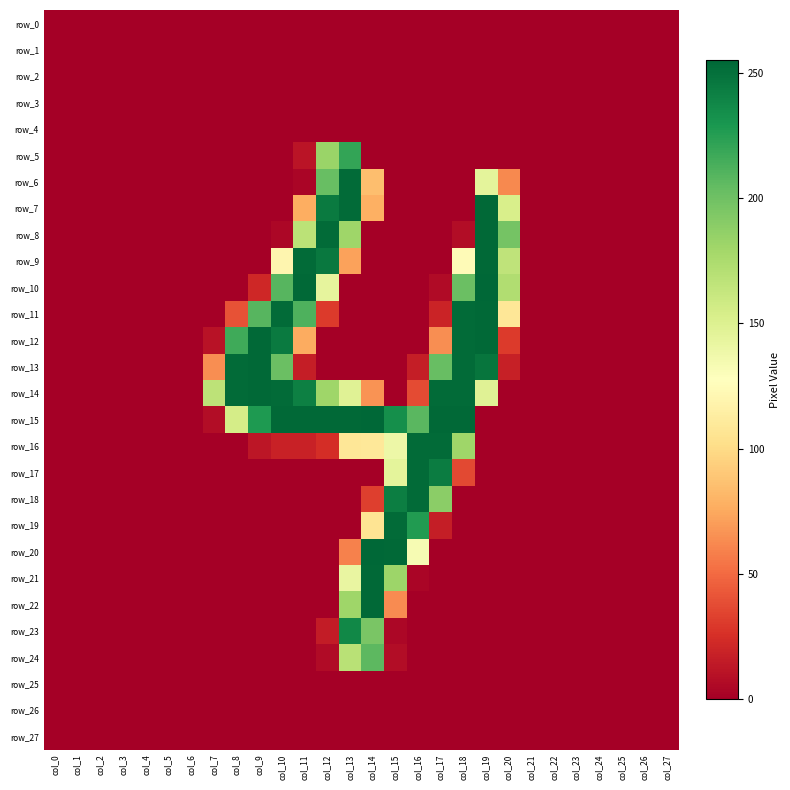

Reading left to right, what are all the values shown in this chart?

row_0: col_0=0	col_1=0	col_2=0	col_3=0	col_4=0	col_5=0	col_6=0	col_7=0	col_8=0	col_9=0	col_10=0	col_11=0	col_12=0	col_13=0	col_14=0	col_15=0	col_16=0	col_17=0	col_18=0	col_19=0	col_20=0	col_21=0	col_22=0	col_23=0	col_24=0	col_25=0	col_26=0	col_27=0
row_1: col_0=0	col_1=0	col_2=0	col_3=0	col_4=0	col_5=0	col_6=0	col_7=0	col_8=0	col_9=0	col_10=0	col_11=0	col_12=0	col_13=0	col_14=0	col_15=0	col_16=0	col_17=0	col_18=0	col_19=0	col_20=0	col_21=0	col_22=0	col_23=0	col_24=0	col_25=0	col_26=0	col_27=0
row_2: col_0=0	col_1=0	col_2=0	col_3=0	col_4=0	col_5=0	col_6=0	col_7=0	col_8=0	col_9=0	col_10=0	col_11=0	col_12=0	col_13=0	col_14=0	col_15=0	col_16=0	col_17=0	col_18=0	col_19=0	col_20=0	col_21=0	col_22=0	col_23=0	col_24=0	col_25=0	col_26=0	col_27=0
row_3: col_0=0	col_1=0	col_2=0	col_3=0	col_4=0	col_5=0	col_6=0	col_7=0	col_8=0	col_9=0	col_10=0	col_11=0	col_12=0	col_13=0	col_14=0	col_15=0	col_16=0	col_17=0	col_18=0	col_19=0	col_20=0	col_21=0	col_22=0	col_23=0	col_24=0	col_25=0	col_26=0	col_27=0
row_4: col_0=0	col_1=0	col_2=0	col_3=0	col_4=0	col_5=0	col_6=0	col_7=0	col_8=0	col_9=0	col_10=0	col_11=0	col_12=0	col_13=0	col_14=0	col_15=0	col_16=0	col_17=0	col_18=0	col_19=0	col_20=0	col_21=0	col_22=0	col_23=0	col_24=0	col_25=0	col_26=0	col_27=0
row_5: col_0=0	col_1=0	col_2=0	col_3=0	col_4=0	col_5=0	col_6=0	col_7=0	col_8=0	col_9=0	col_10=0	col_11=11	col_12=183	col_13=221	col_14=0	col_15=0	col_16=0	col_17=0	col_18=0	col_19=0	col_20=0	col_21=0	col_22=0	col_23=0	col_24=0	col_25=0	col_26=0	col_27=0
row_6: col_0=0	col_1=0	col_2=0	col_3=0	col_4=0	col_5=0	col_6=0	col_7=0	col_8=0	col_9=0	col_10=0	col_11=3	col_12=203	col_13=253	col_14=85	col_15=0	col_16=0	col_17=0	col_18=0	col_19=145	col_20=62	col_21=0	col_22=0	col_23=0	col_24=0	col_25=0	col_26=0	col_27=0
row_7: col_0=0	col_1=0	col_2=0	col_3=0	col_4=0	col_5=0	col_6=0	col_7=0	col_8=0	col_9=0	col_10=0	col_11=77	col_12=245	col_13=253	col_14=78	col_15=0	col_16=0	col_17=0	col_18=0	col_19=254	col_20=153	col_21=0	col_22=0	col_23=0	col_24=0	col_25=0	col_26=0	col_27=0
row_8: col_0=0	col_1=0	col_2=0	col_3=0	col_4=0	col_5=0	col_6=0	col_7=0	col_8=0	col_9=0	col_10=4	col_11=168	col_12=253	col_13=181	col_14=0	col_15=0	col_16=0	col_17=0	col_18=7	col_19=254	col_20=198	col_21=0	col_22=0	col_23=0	col_24=0	col_25=0	col_26=0	col_27=0
row_9: col_0=0	col_1=0	col_2=0	col_3=0	col_4=0	col_5=0	col_6=0	col_7=0	col_8=0	col_9=0	col_10=120	col_11=253	col_12=246	col_13=72	col_14=0	col_15=0	col_16=0	col_17=0	col_18=124	col_19=254	col_20=166	col_21=0	col_22=0	col_23=0	col_24=0	col_25=0	col_26=0	col_27=0
row_10: col_0=0	col_1=0	col_2=0	col_3=0	col_4=0	col_5=0	col_6=0	col_7=0	col_8=0	col_9=21	col_10=209	col_11=254	col_12=144	col_13=0	col_14=0	col_15=0	col_16=0	col_17=6	col_18=202	col_19=255	col_20=173	col_21=0	col_22=0	col_23=0	col_24=0	col_25=0	col_26=0	col_27=0
row_11: col_0=0	col_1=0	col_2=0	col_3=0	col_4=0	col_5=0	col_6=0	col_7=0	col_8=40	col_9=209	col_10=253	col_11=212	col_12=30	col_13=0	col_14=0	col_15=0	col_16=0	col_17=19	col_18=253	col_19=254	col_20=108	col_21=0	col_22=0	col_23=0	col_24=0	col_25=0	col_26=0	col_27=0
row_12: col_0=0	col_1=0	col_2=0	col_3=0	col_4=0	col_5=0	col_6=0	col_7=10	col_8=217	col_9=254	col_10=245	col_11=76	col_12=0	col_13=0	col_14=0	col_15=0	col_16=0	col_17=64	col_18=253	col_19=254	col_20=30	col_21=0	col_22=0	col_23=0	col_24=0	col_25=0	col_26=0	col_27=0
row_13: col_0=0	col_1=0	col_2=0	col_3=0	col_4=0	col_5=0	col_6=0	col_7=64	col_8=253	col_9=254	col_10=202	col_11=16	col_12=0	col_13=0	col_14=0	col_15=0	col_16=16	col_17=203	col_18=253	col_19=248	col_20=17	col_21=0	col_22=0	col_23=0	col_24=0	col_25=0	col_26=0	col_27=0
row_14: col_0=0	col_1=0	col_2=0	col_3=0	col_4=0	col_5=0	col_6=0	col_7=167	col_8=253	col_9=254	col_10=253	col_11=242	col_12=181	col_13=148	col_14=66	col_15=0	col_16=37	col_17=253	col_18=253	col_19=148	col_20=0	col_21=0	col_22=0	col_23=0	col_24=0	col_25=0	col_26=0	col_27=0
row_15: col_0=0	col_1=0	col_2=0	col_3=0	col_4=0	col_5=0	col_6=0	col_7=7	col_8=155	col_9=228	col_10=254	col_11=254	col_12=254	col_13=254	col_14=255	col_15=234	col_16=208	col_17=254	col_18=254	col_19=0	col_20=0	col_21=0	col_22=0	col_23=0	col_24=0	col_25=0	col_26=0	col_27=0
row_16: col_0=0	col_1=0	col_2=0	col_3=0	col_4=0	col_5=0	col_6=0	col_7=0	col_8=0	col_9=12	col_10=18	col_11=18	col_12=24	col_13=108	col_14=109	col_15=139	col_16=253	col_17=253	col_18=181	col_19=0	col_20=0	col_21=0	col_22=0	col_23=0	col_24=0	col_25=0	col_26=0	col_27=0
row_17: col_0=0	col_1=0	col_2=0	col_3=0	col_4=0	col_5=0	col_6=0	col_7=0	col_8=0	col_9=0	col_10=0	col_11=0	col_12=0	col_13=0	col_14=0	col_15=145	col_16=253	col_17=244	col_18=36	col_19=0	col_20=0	col_21=0	col_22=0	col_23=0	col_24=0	col_25=0	col_26=0	col_27=0
row_18: col_0=0	col_1=0	col_2=0	col_3=0	col_4=0	col_5=0	col_6=0	col_7=0	col_8=0	col_9=0	col_10=0	col_11=0	col_12=0	col_13=0	col_14=32	col_15=243	col_16=253	col_17=189	col_18=0	col_19=0	col_20=0	col_21=0	col_22=0	col_23=0	col_24=0	col_25=0	col_26=0	col_27=0
row_19: col_0=0	col_1=0	col_2=0	col_3=0	col_4=0	col_5=0	col_6=0	col_7=0	col_8=0	col_9=0	col_10=0	col_11=0	col_12=0	col_13=0	col_14=106	col_15=253	col_16=227	col_17=16	col_18=0	col_19=0	col_20=0	col_21=0	col_22=0	col_23=0	col_24=0	col_25=0	col_26=0	col_27=0
row_20: col_0=0	col_1=0	col_2=0	col_3=0	col_4=0	col_5=0	col_6=0	col_7=0	col_8=0	col_9=0	col_10=0	col_11=0	col_12=0	col_13=59	col_14=255	col_15=254	col_16=133	col_17=0	col_18=0	col_19=0	col_20=0	col_21=0	col_22=0	col_23=0	col_24=0	col_25=0	col_26=0	col_27=0
row_21: col_0=0	col_1=0	col_2=0	col_3=0	col_4=0	col_5=0	col_6=0	col_7=0	col_8=0	col_9=0	col_10=0	col_11=0	col_12=0	col_13=142	col_14=254	col_15=182	col_16=3	col_17=0	col_18=0	col_19=0	col_20=0	col_21=0	col_22=0	col_23=0	col_24=0	col_25=0	col_26=0	col_27=0
row_22: col_0=0	col_1=0	col_2=0	col_3=0	col_4=0	col_5=0	col_6=0	col_7=0	col_8=0	col_9=0	col_10=0	col_11=0	col_12=0	col_13=181	col_14=254	col_15=63	col_16=0	col_17=0	col_18=0	col_19=0	col_20=0	col_21=0	col_22=0	col_23=0	col_24=0	col_25=0	col_26=0	col_27=0
row_23: col_0=0	col_1=0	col_2=0	col_3=0	col_4=0	col_5=0	col_6=0	col_7=0	col_8=0	col_9=0	col_10=0	col_11=0	col_12=15	col_13=238	col_14=196	col_15=4	col_16=0	col_17=0	col_18=0	col_19=0	col_20=0	col_21=0	col_22=0	col_23=0	col_24=0	col_25=0	col_26=0	col_27=0
row_24: col_0=0	col_1=0	col_2=0	col_3=0	col_4=0	col_5=0	col_6=0	col_7=0	col_8=0	col_9=0	col_10=0	col_11=0	col_12=6	col_13=169	col_14=207	col_15=7	col_16=0	col_17=0	col_18=0	col_19=0	col_20=0	col_21=0	col_22=0	col_23=0	col_24=0	col_25=0	col_26=0	col_27=0
row_25: col_0=0	col_1=0	col_2=0	col_3=0	col_4=0	col_5=0	col_6=0	col_7=0	col_8=0	col_9=0	col_10=0	col_11=0	col_12=0	col_13=0	col_14=0	col_15=0	col_16=0	col_17=0	col_18=0	col_19=0	col_20=0	col_21=0	col_22=0	col_23=0	col_24=0	col_25=0	col_26=0	col_27=0
row_26: col_0=0	col_1=0	col_2=0	col_3=0	col_4=0	col_5=0	col_6=0	col_7=0	col_8=0	col_9=0	col_10=0	col_11=0	col_12=0	col_13=0	col_14=0	col_15=0	col_16=0	col_17=0	col_18=0	col_19=0	col_20=0	col_21=0	col_22=0	col_23=0	col_24=0	col_25=0	col_26=0	col_27=0
row_27: col_0=0	col_1=0	col_2=0	col_3=0	col_4=0	col_5=0	col_6=0	col_7=0	col_8=0	col_9=0	col_10=0	col_11=0	col_12=0	col_13=0	col_14=0	col_15=0	col_16=0	col_17=0	col_18=0	col_19=0	col_20=0	col_21=0	col_22=0	col_23=0	col_24=0	col_25=0	col_26=0	col_27=0